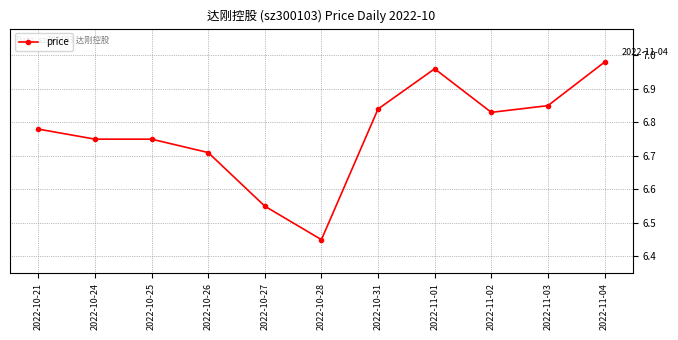

Which category has the lowest value across all series?

2022-10-28